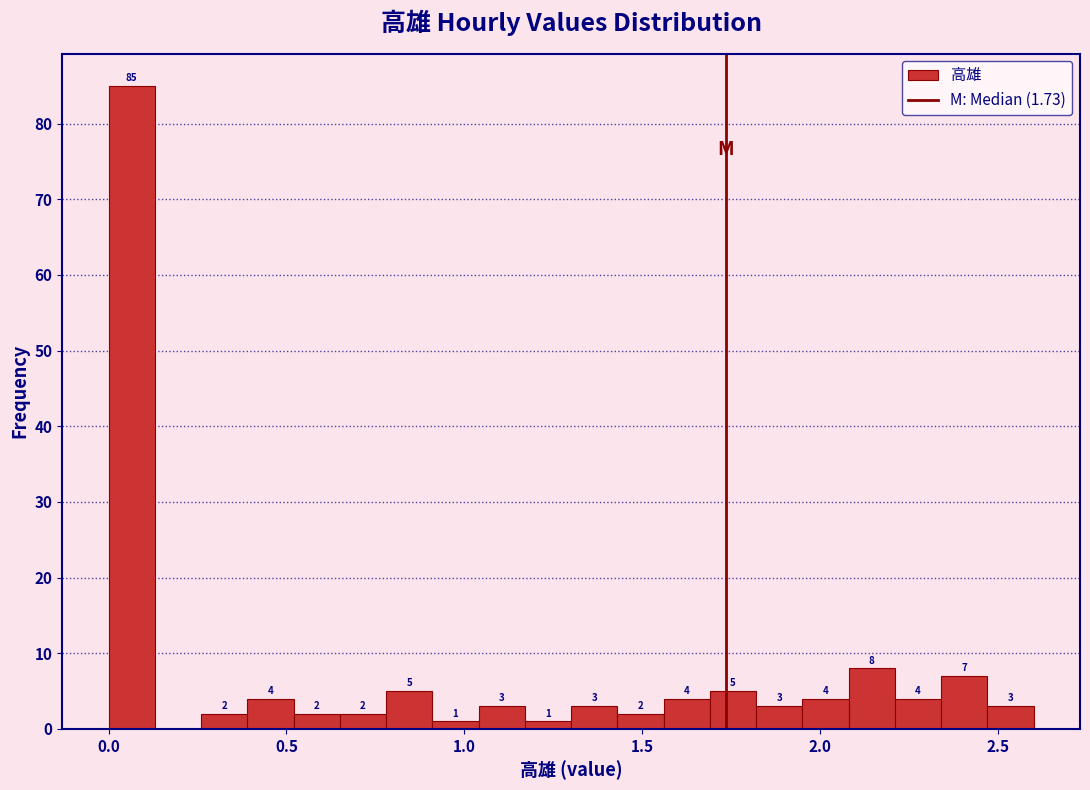

Read against the x-axis, roughly where is the centre of the tallest bar?

0.05